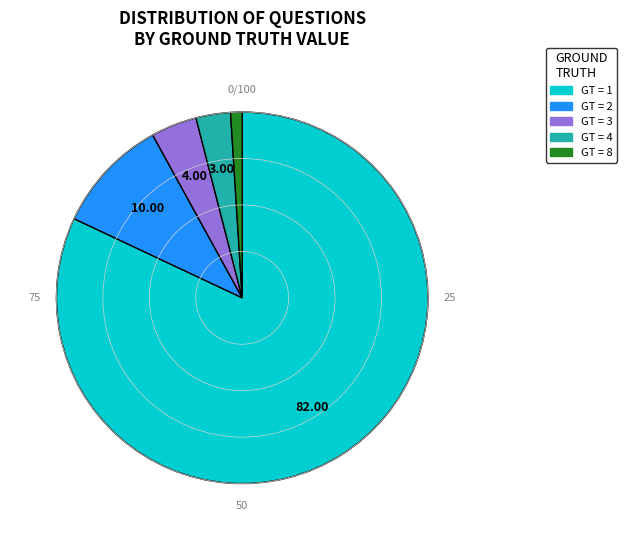

Is there a majority slice in this chart?

Yes